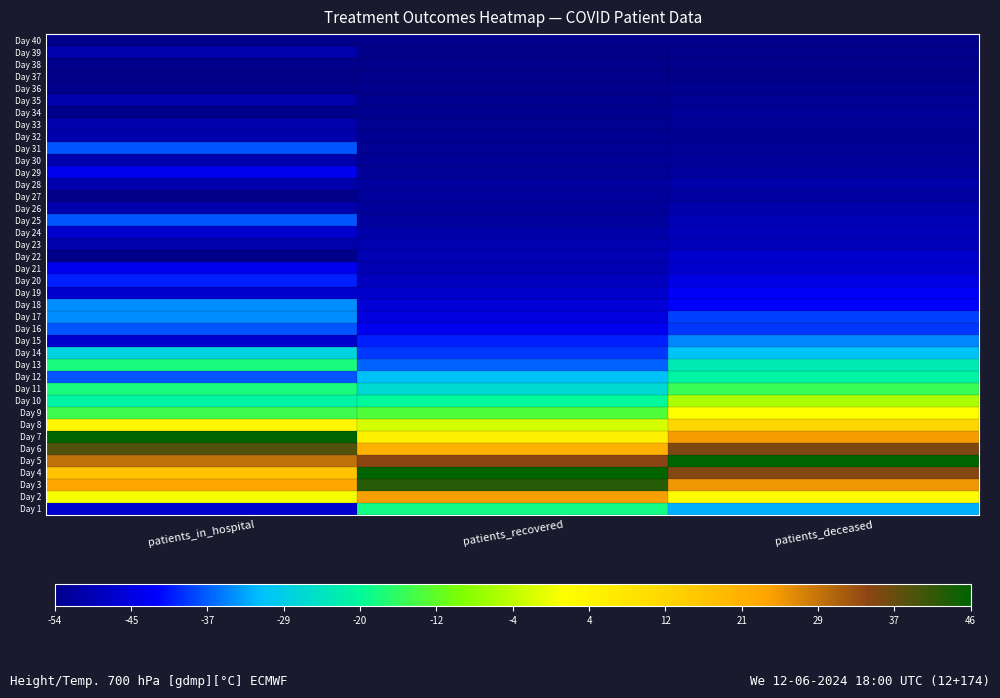

Which label corresponds to the largest value in the chart?

patients_recovered